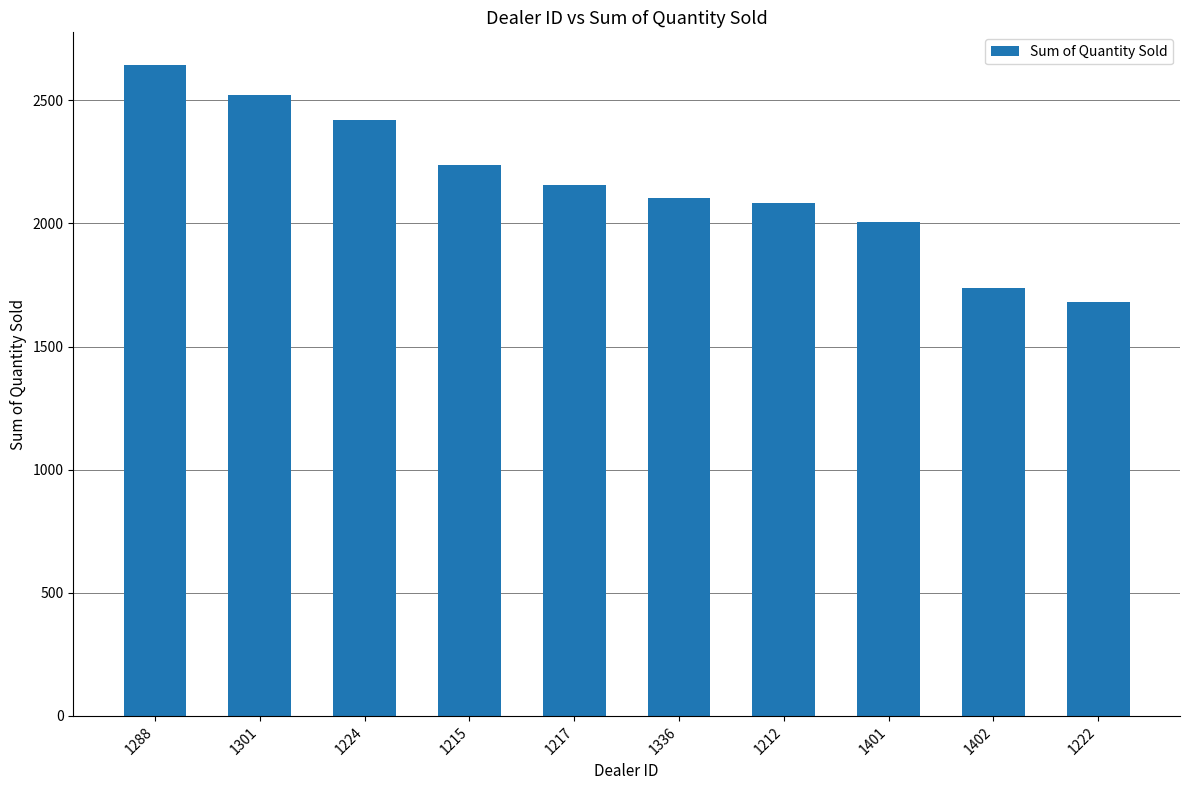

What is the change in value from 1215 to 1336?

-136